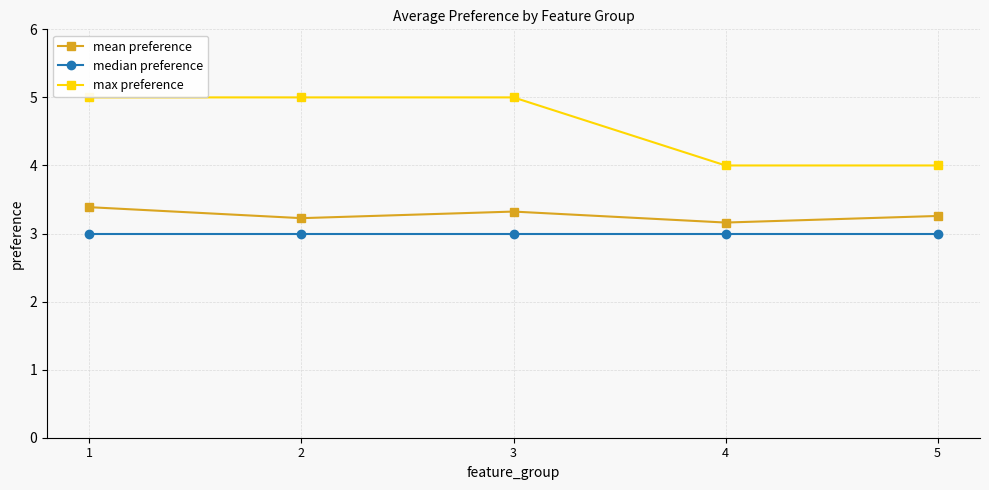

True or false: max preference and median preference intersect in this chart.

False